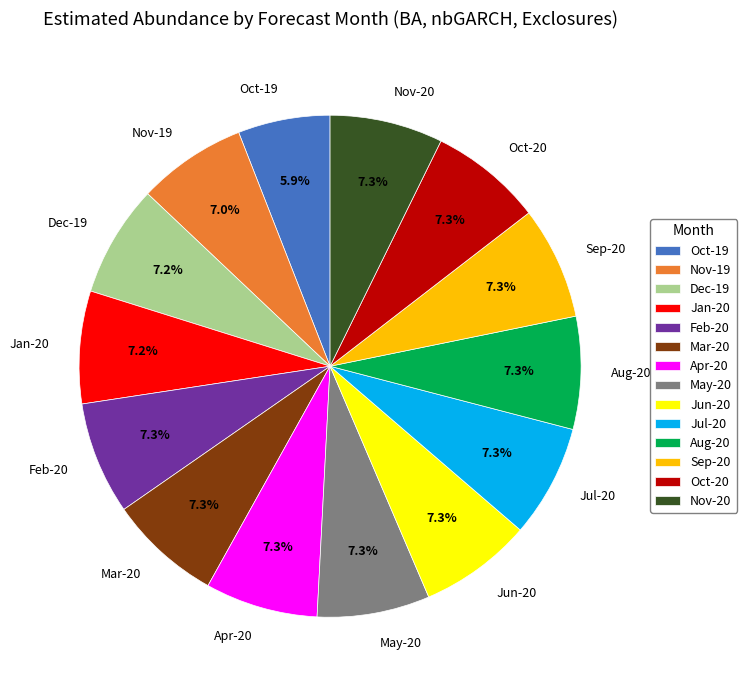

Which has a higher value, Oct-19 or Jul-20?

Jul-20